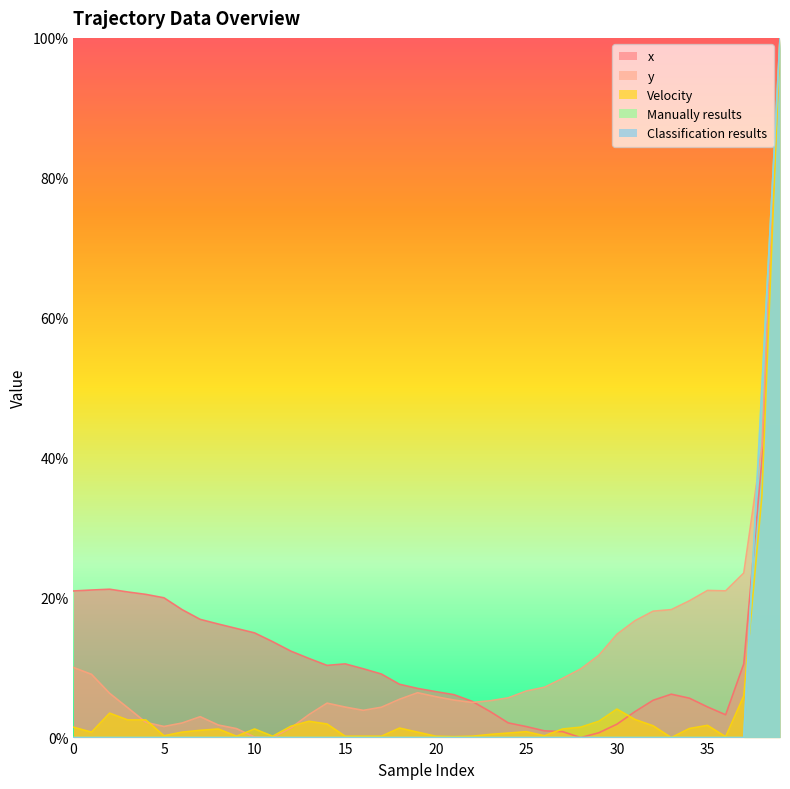

Which has a higher value, 38 or 36?

38